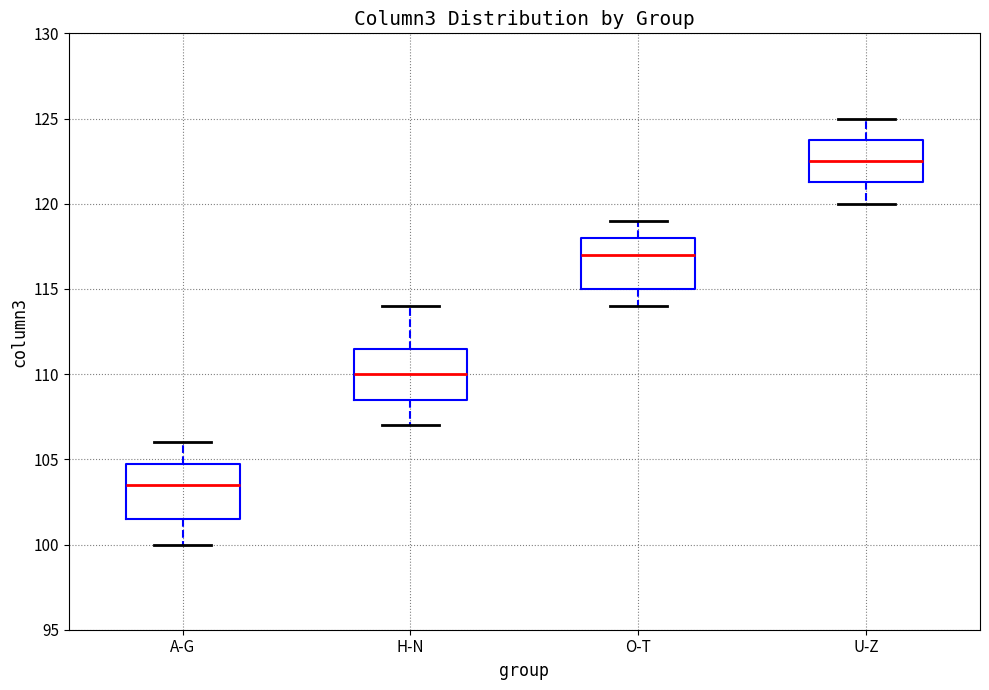

Reading left to right, transcribe this box plot: for each box, give where its median line is, the range the box spans, and where its two whiskers end, as read against the y-axis. The values are not printed on the chart, so give them approximately, as read against the axis.

A-G: median 103.5, box 101.5 to 105.0, whiskers 100.0 to 106.0
H-N: median 110.0, box 108.5 to 111.5, whiskers 107.0 to 114.0
O-T: median 117.0, box 115.0 to 118.0, whiskers 114.0 to 119.0
U-Z: median 122.5, box 121.5 to 124.0, whiskers 120.0 to 125.0